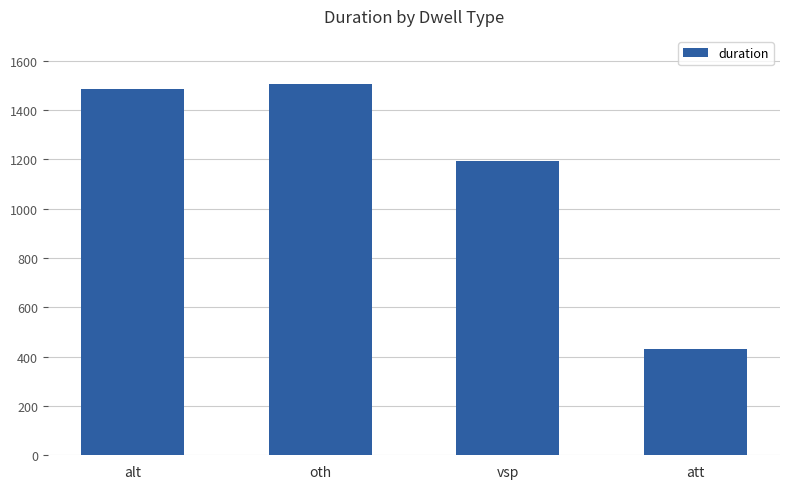

What is the label of the 3rd bar from the right?

oth